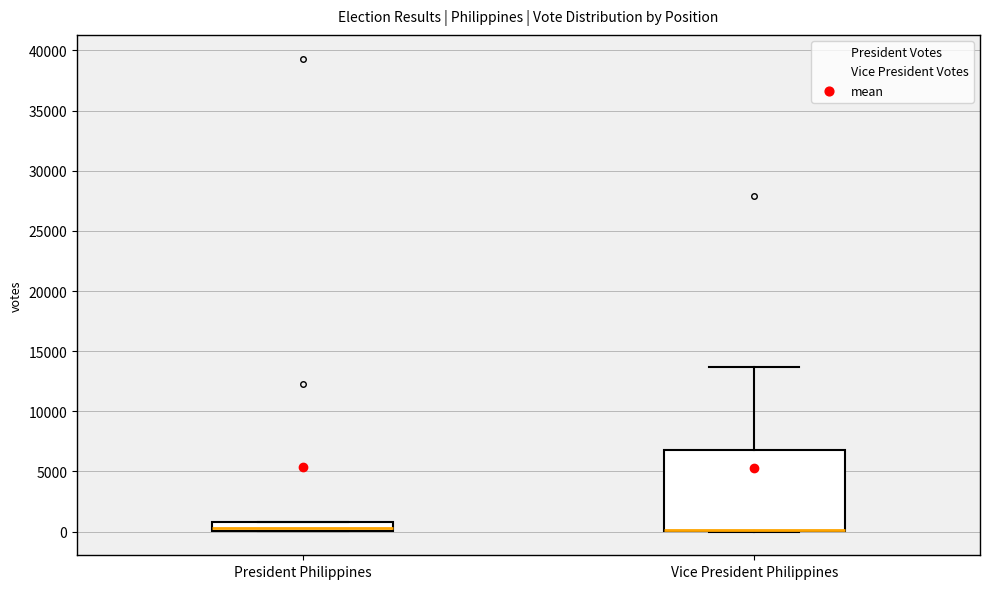

Which box is the tallest, from its lower edge to its upper edge?

Vice President Philippines